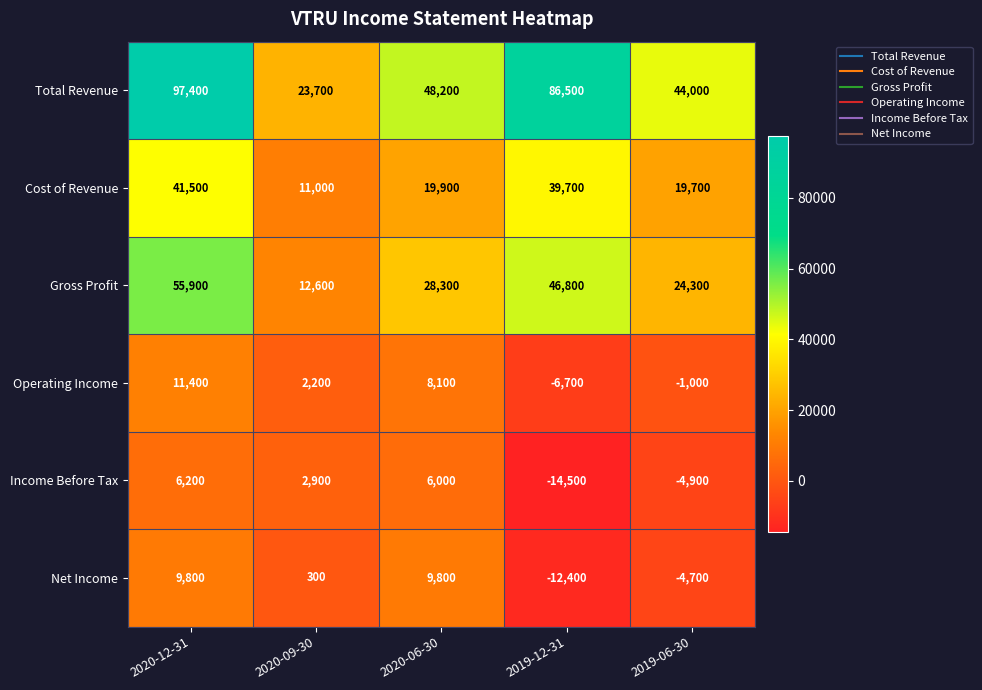

What is the total value across all series at 2019-12-31?

139400